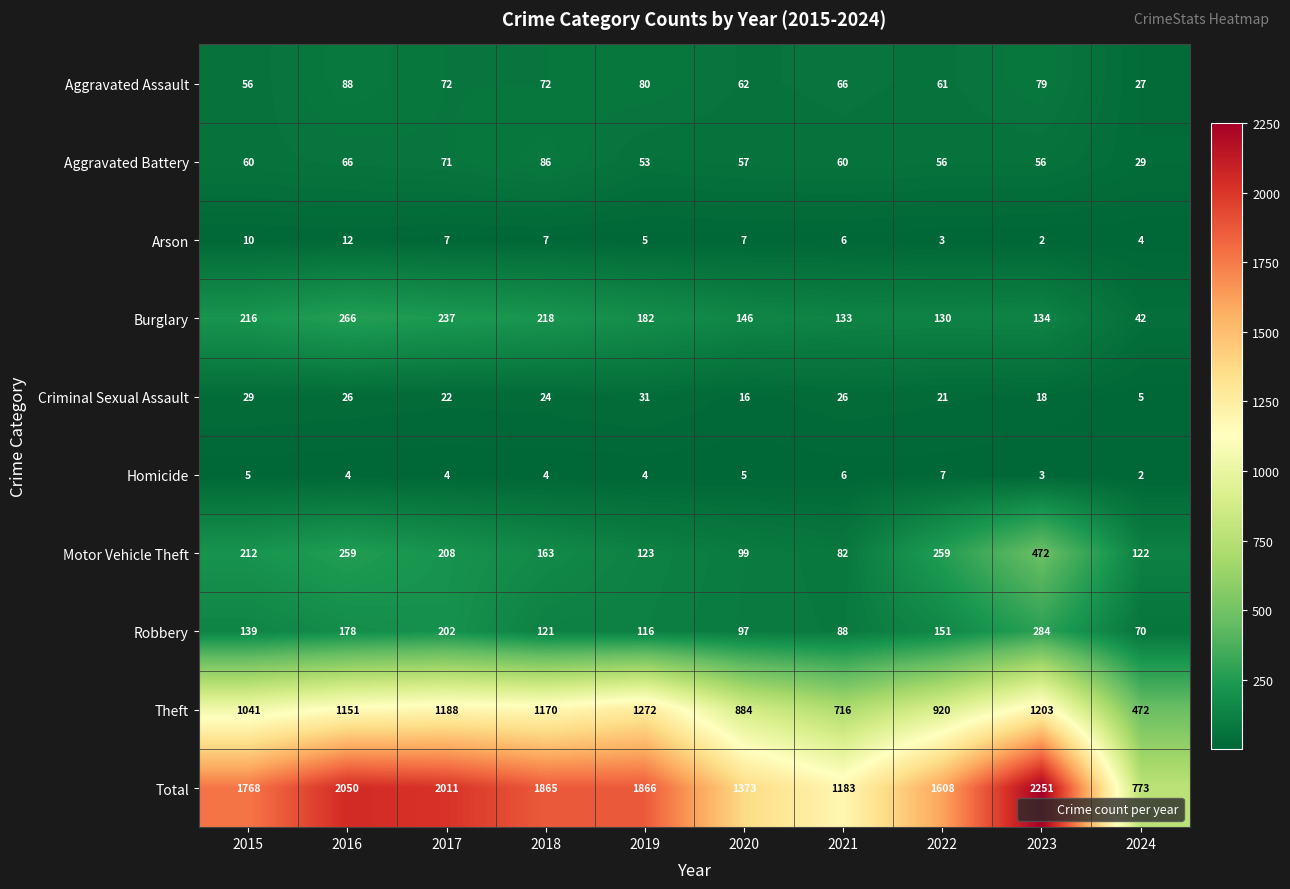

How many series are shown in this chart?

10